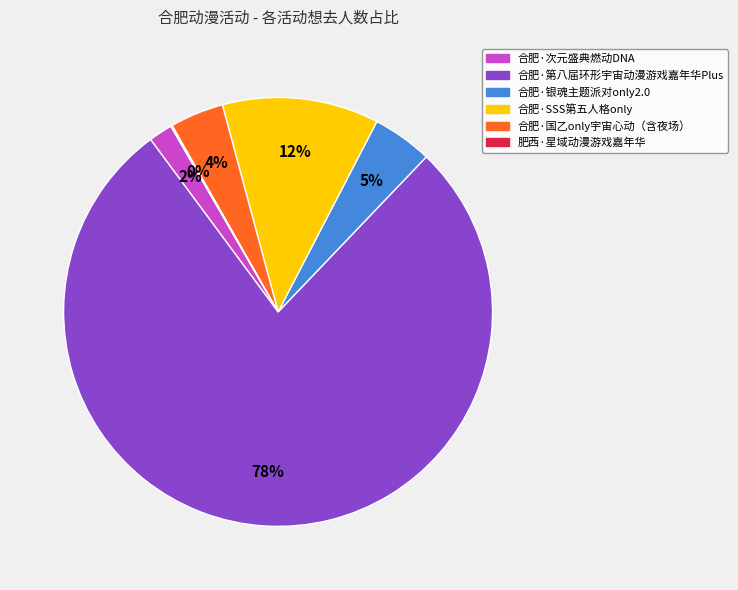

What is the ratio of the value at 合肥·银魂主题派对only2.0 to the value at 合肥·次元盛典燃动DNA?

2.5